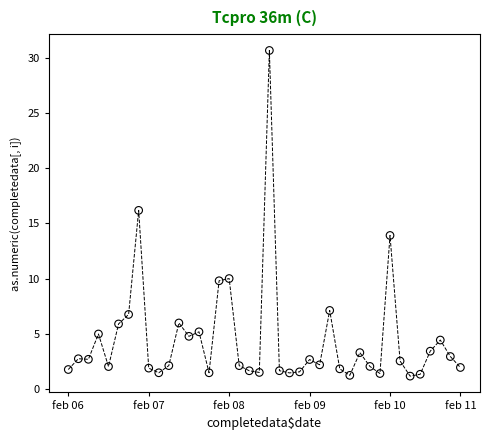

What is the range of Y values (max minus min)?

29.5